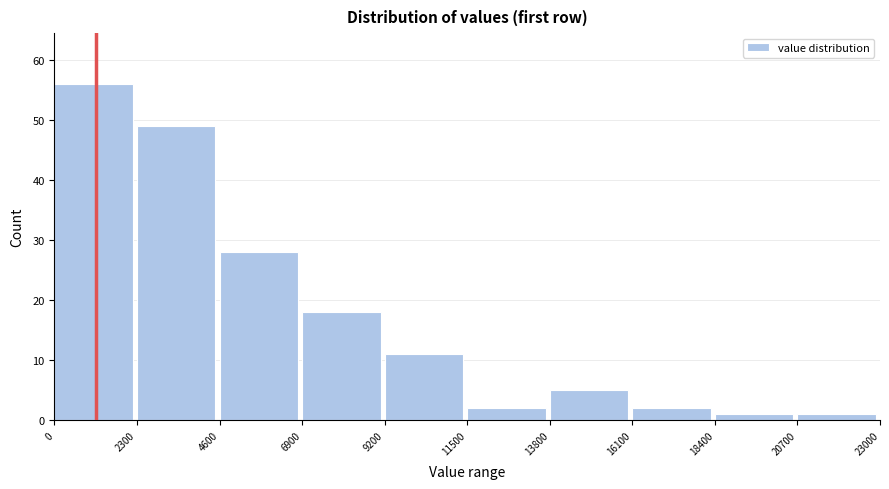

Reading left to right, transcribe this chart: for each bar, give the range it covers on the x-axis and its height. The values are not printed on the chart, so give them approximately, as read against the axis.

0 to 2300: 56
2300 to 4600: 49
4600 to 6900: 28
6900 to 9200: 18
9200 to 11500: 11
11500 to 13800: 2
13800 to 16100: 5
16100 to 18400: 2
18400 to 20700: 1
20700 to 23000: 1